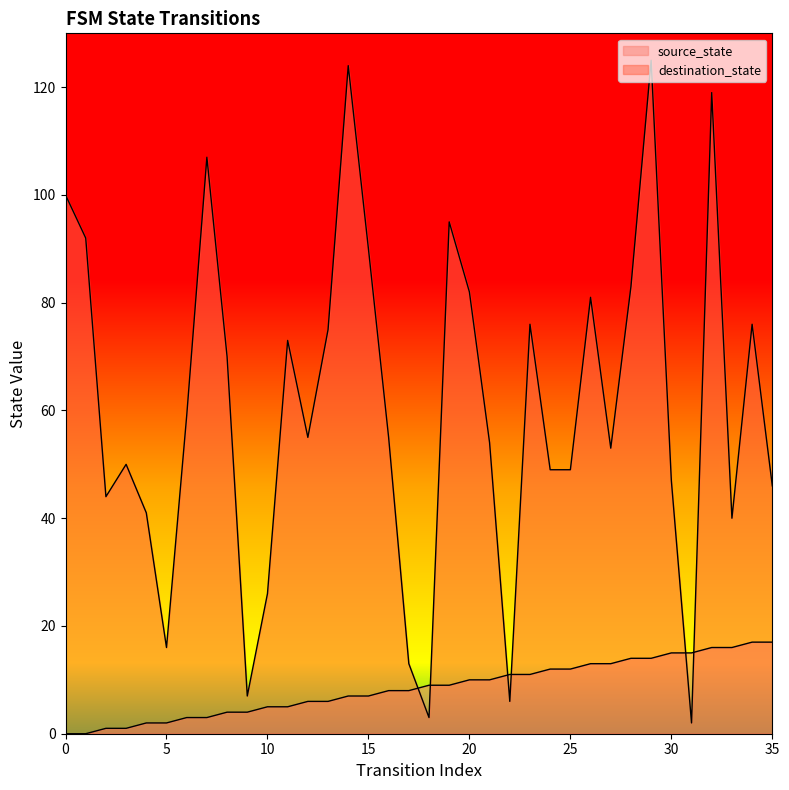

True or false: destination_state has more than 2 interior local peaks.

True